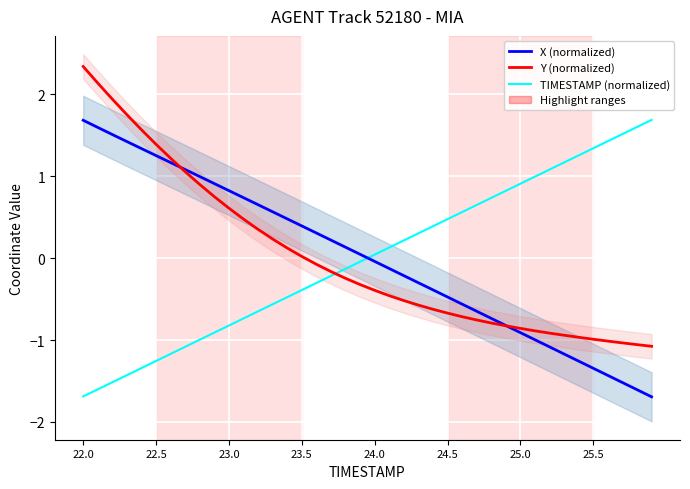

How many values in the Y (normalized) series exceed 0?

16